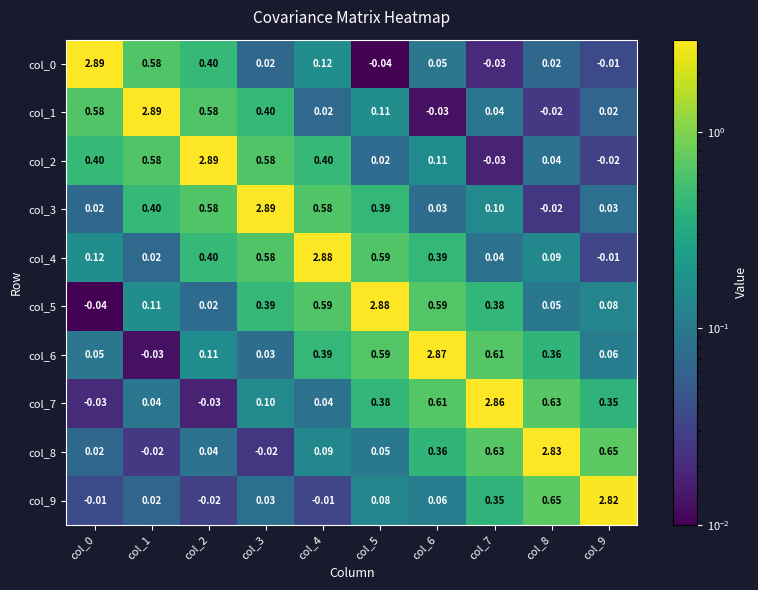

What is the total value across all series at col_2?

5.0